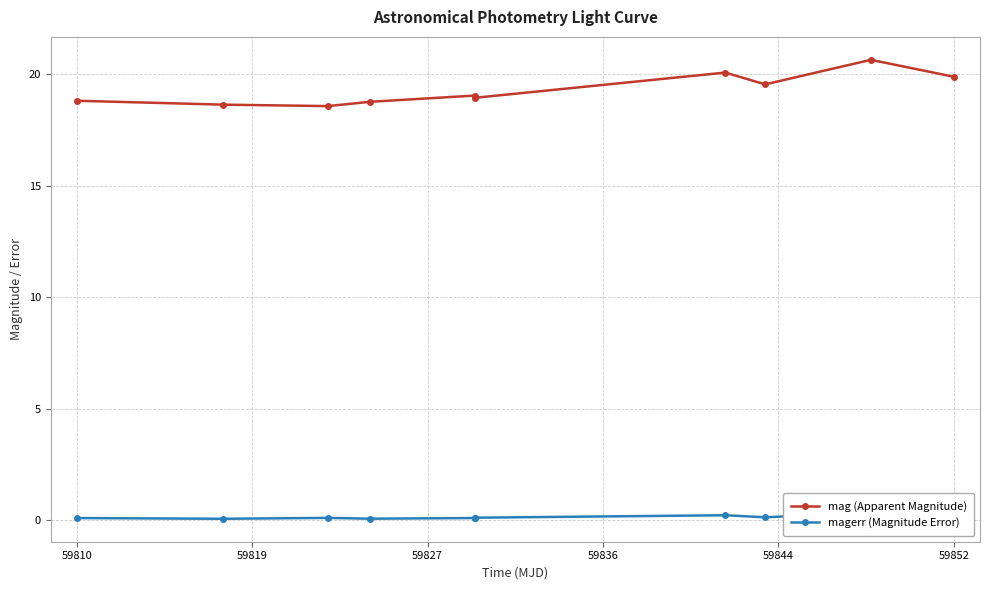

Read the mag (Apparent Magnitude) value at 59852.

19.9